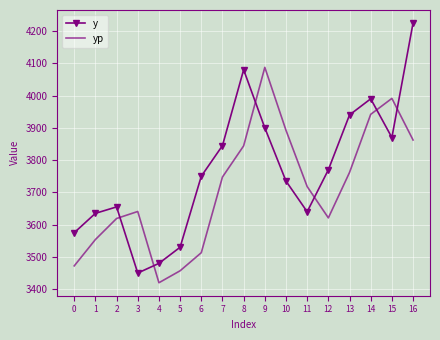

What value does the y series have at 11?

3640.0